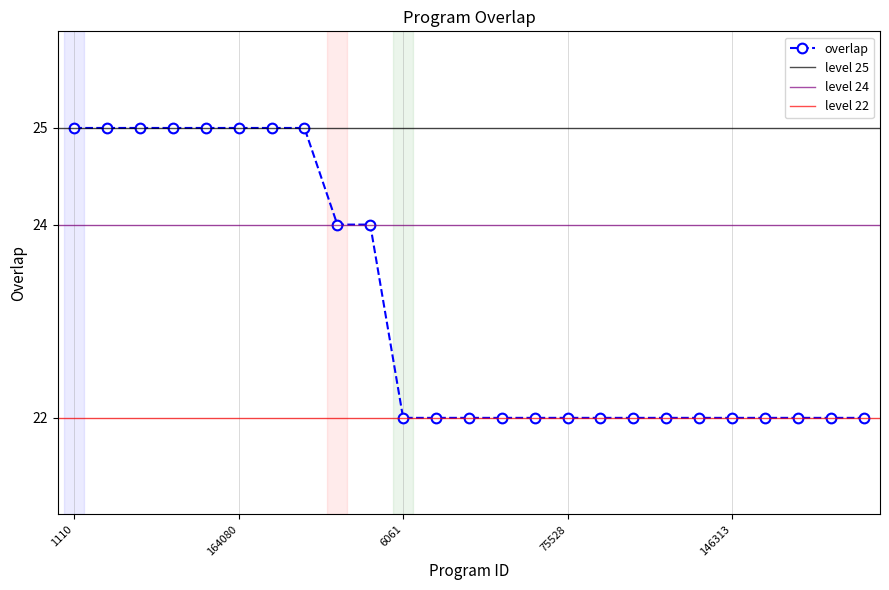

Which has a higher value, 45502 or 88920?

45502